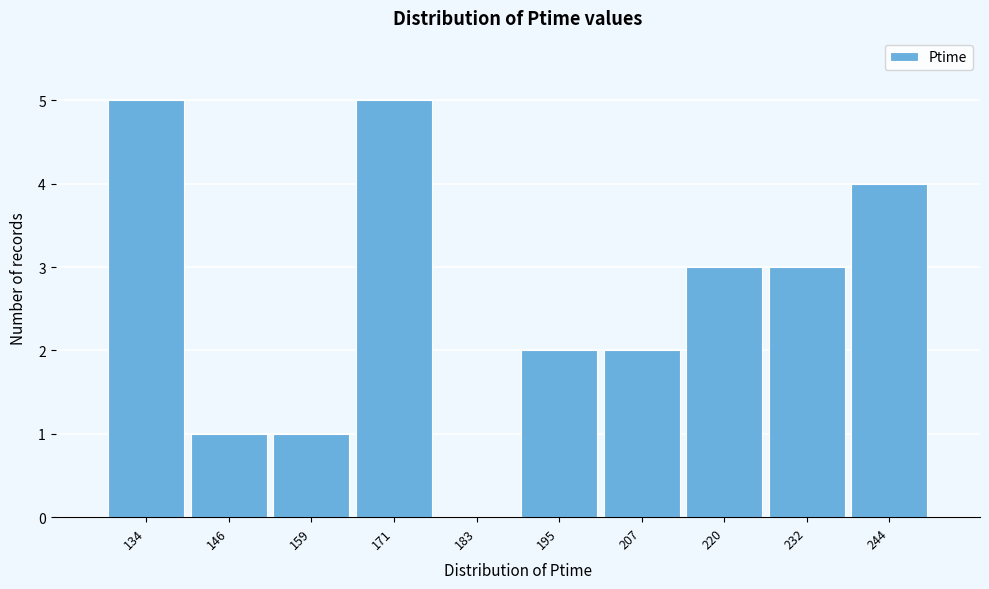

Reading right to left, extract all data points from this chart.

244=4	232=3	220=3	207=2	195=2	183=0	171=5	159=1	146=1	134=5